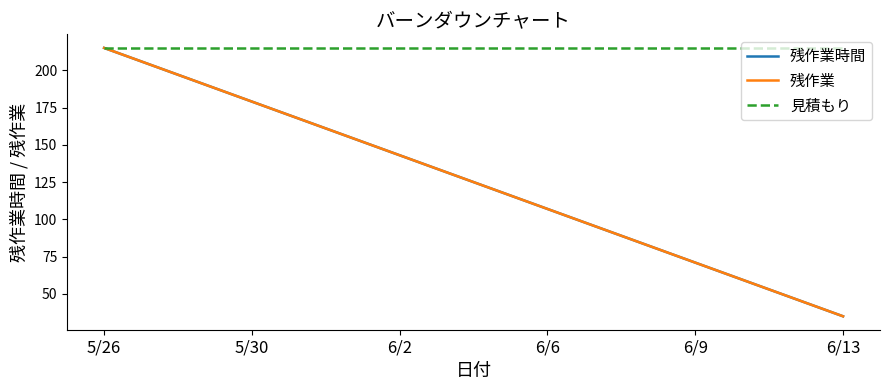

Count the 残作業時間 values in the range 71 to 179.

4